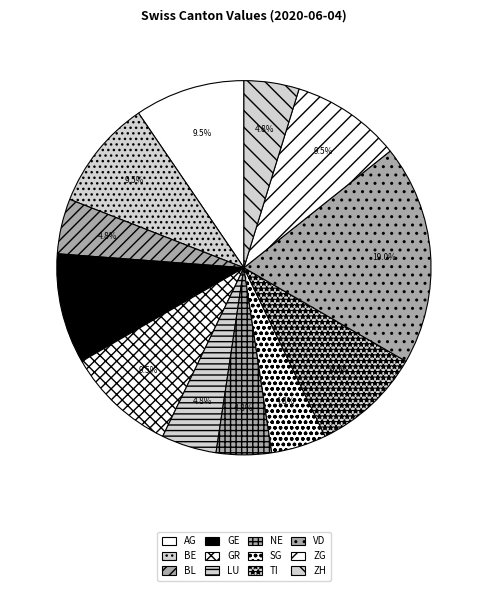

To the nearest percent, what is the average slice percentage?

8%